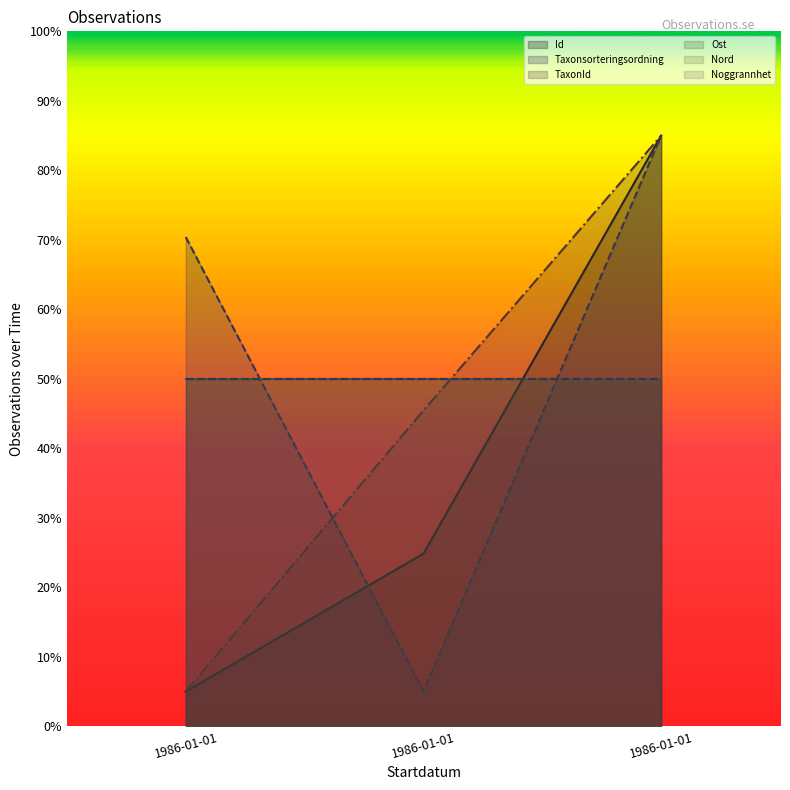

List the labels in order of Id (line) value, smallest first.

1986-01-01, 1986-01-01, 1986-01-01